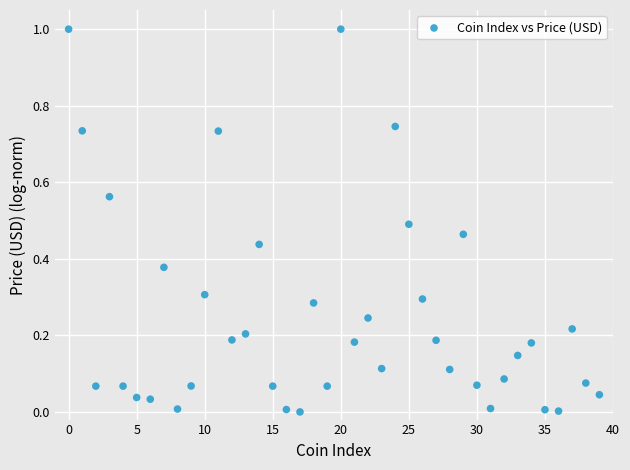

What is the range of Y values (max minus min)?

1.0